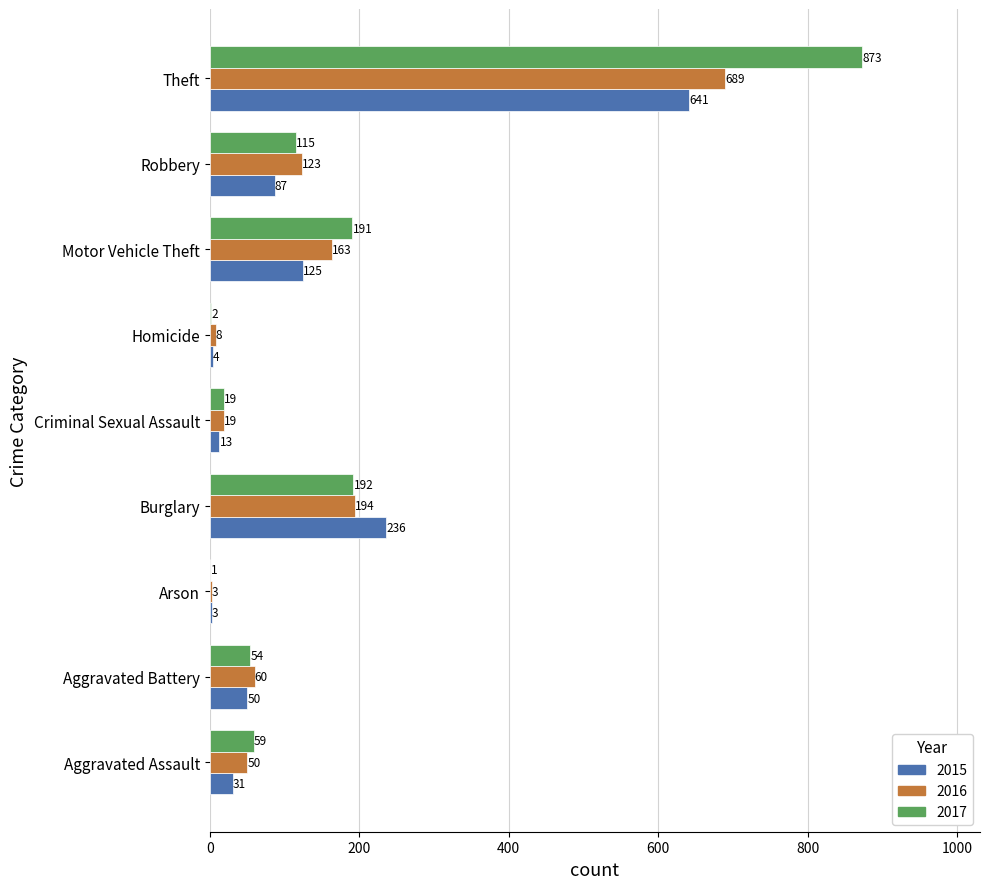

Which category has the highest value across all series?

Theft